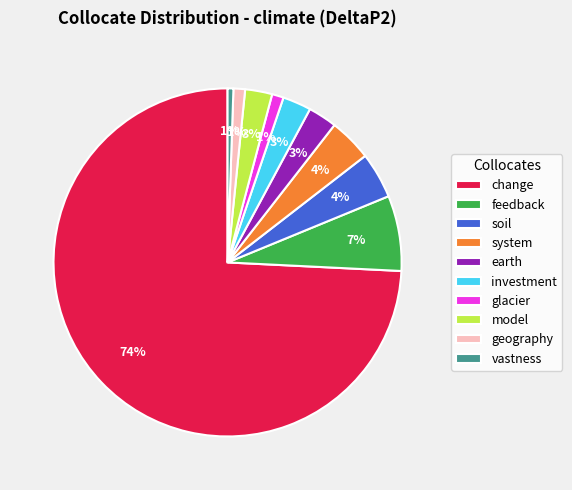

What is the largest slice in the pie chart?

change